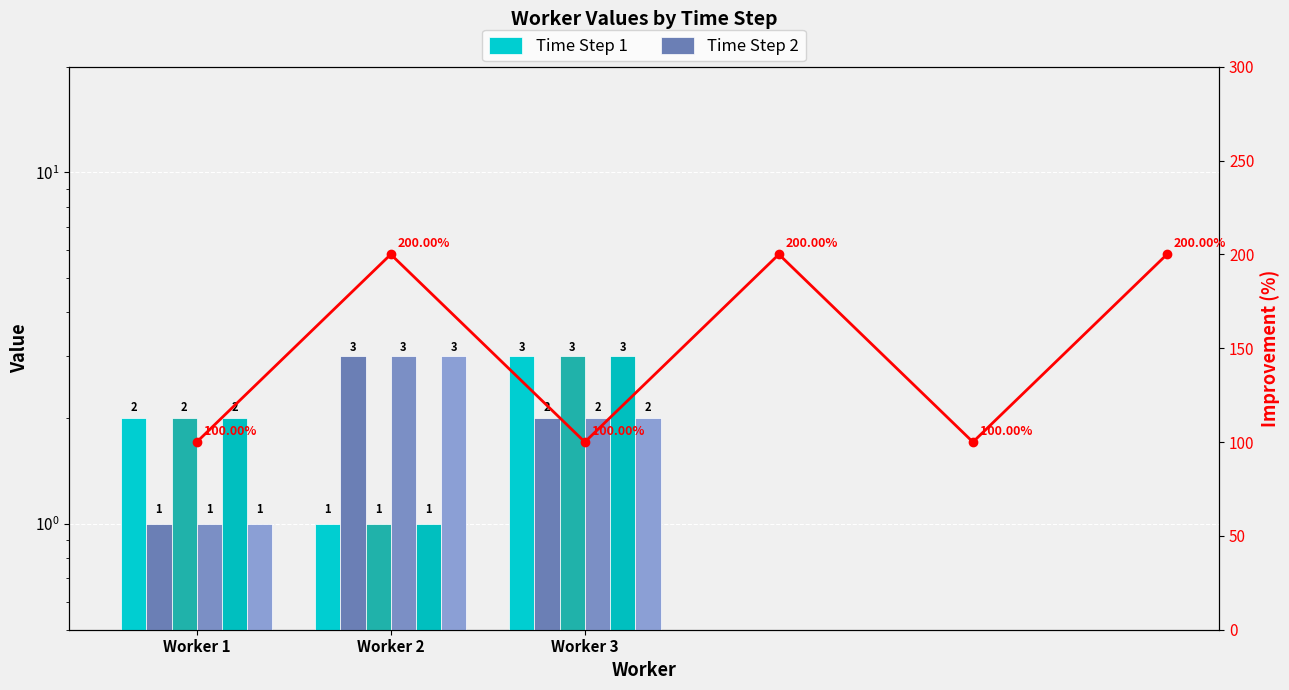

The value of Time Step 3 at Worker 1 is 3. True or false?

False